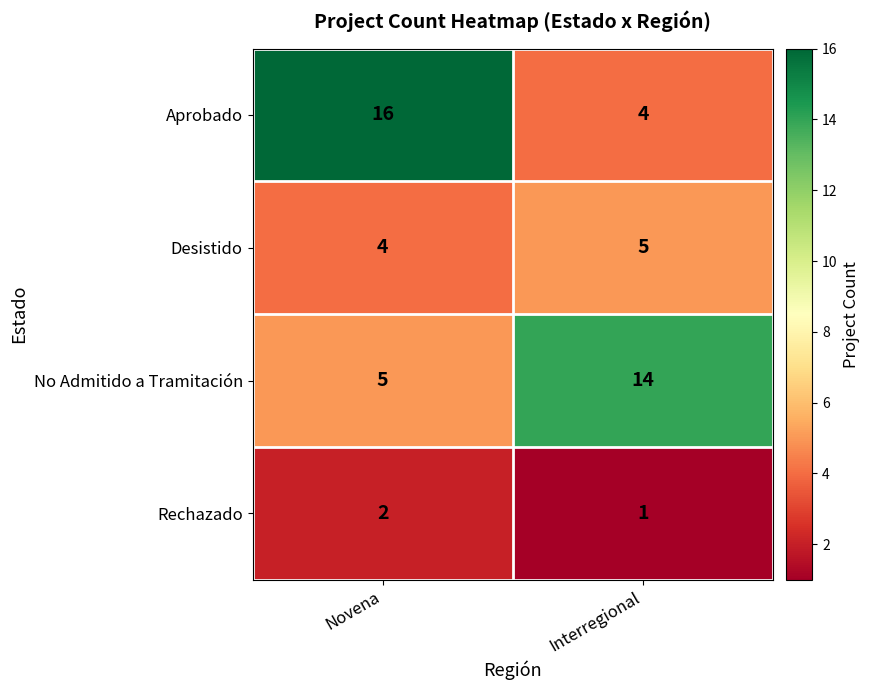

Between Novena and Interregional, which series saw the biggest shift?

Aprobado